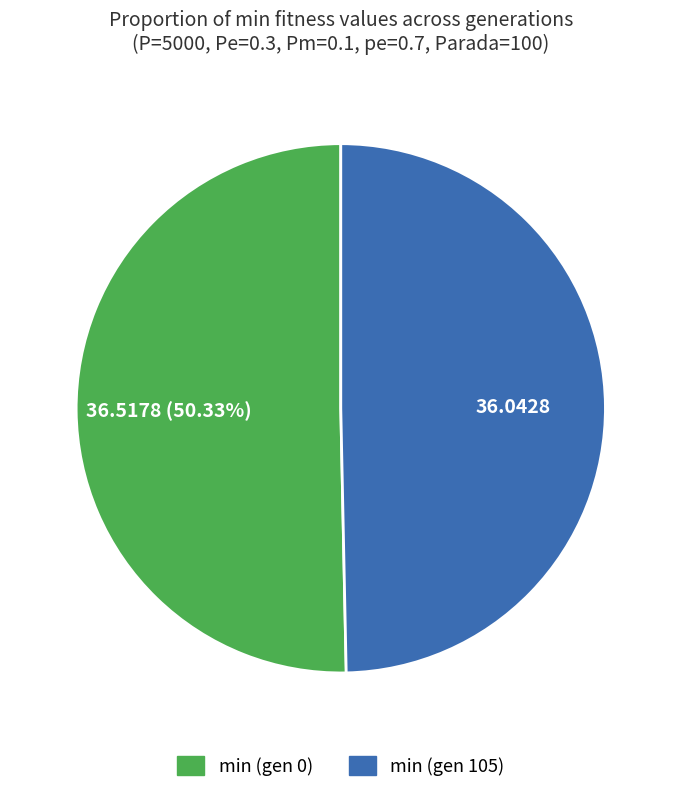

Is there a majority slice in this chart?

Yes